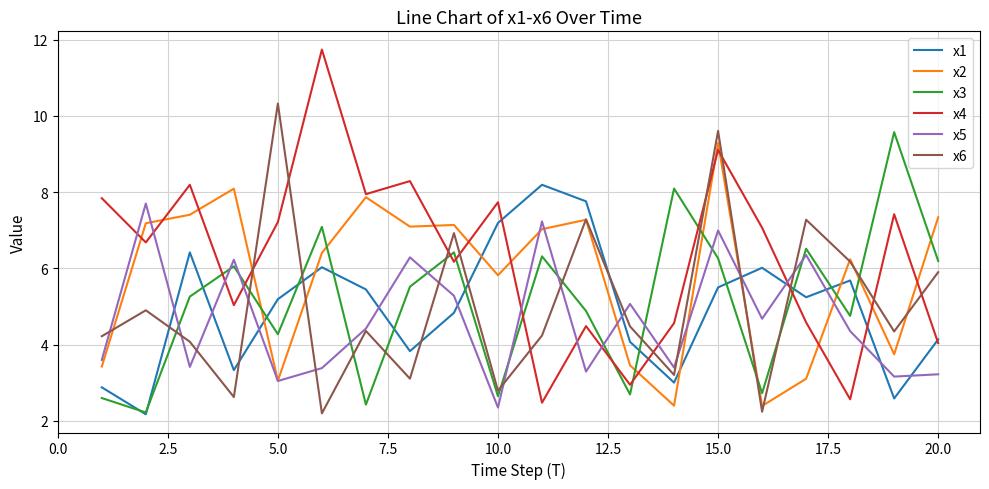

Which series has the largest range (max minus min)?

x4